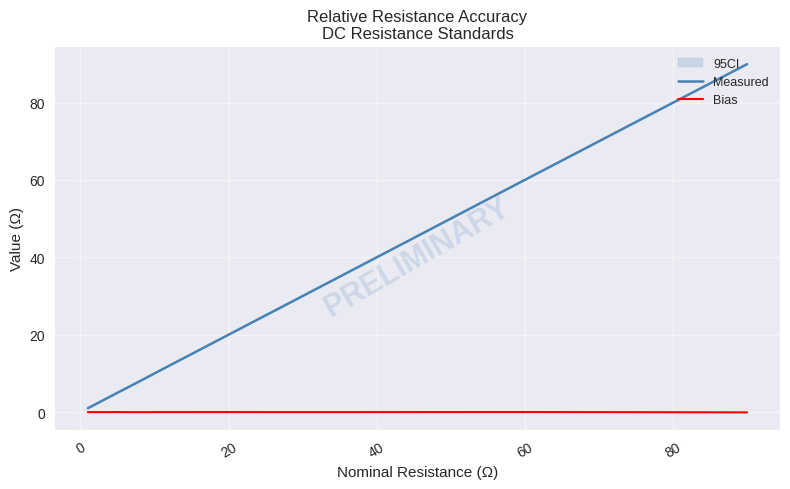

True or false: Bias and Measured intersect in this chart.

False